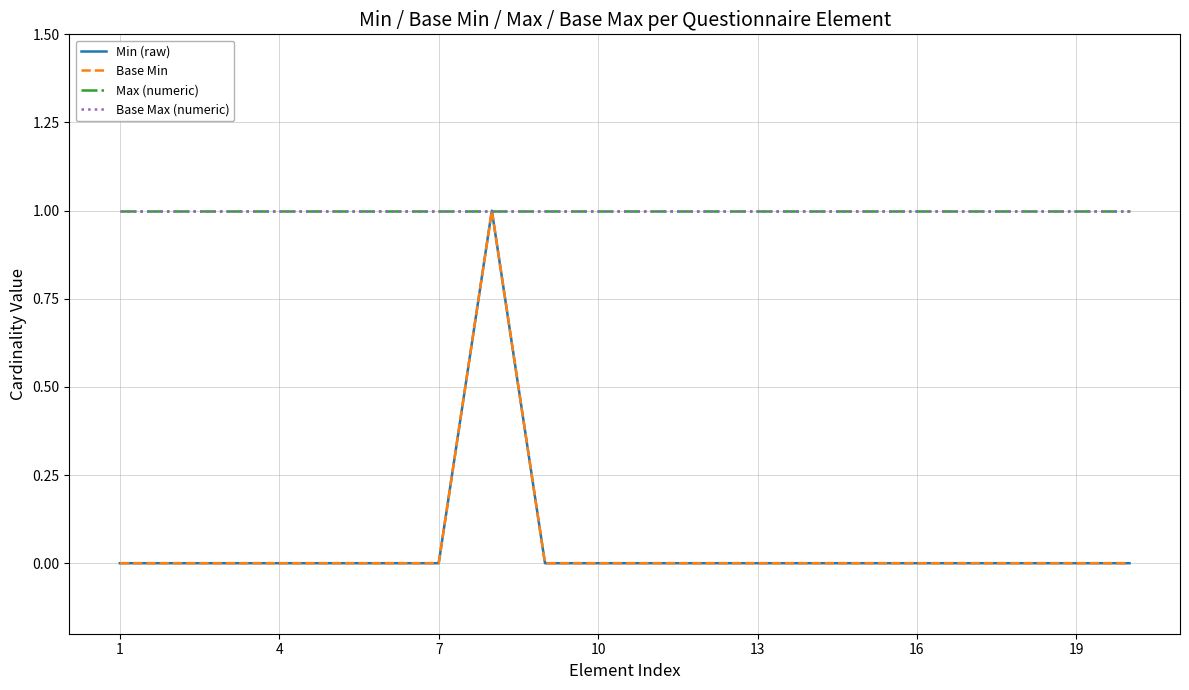

Does the chart display data point markers on the line(s)?

No